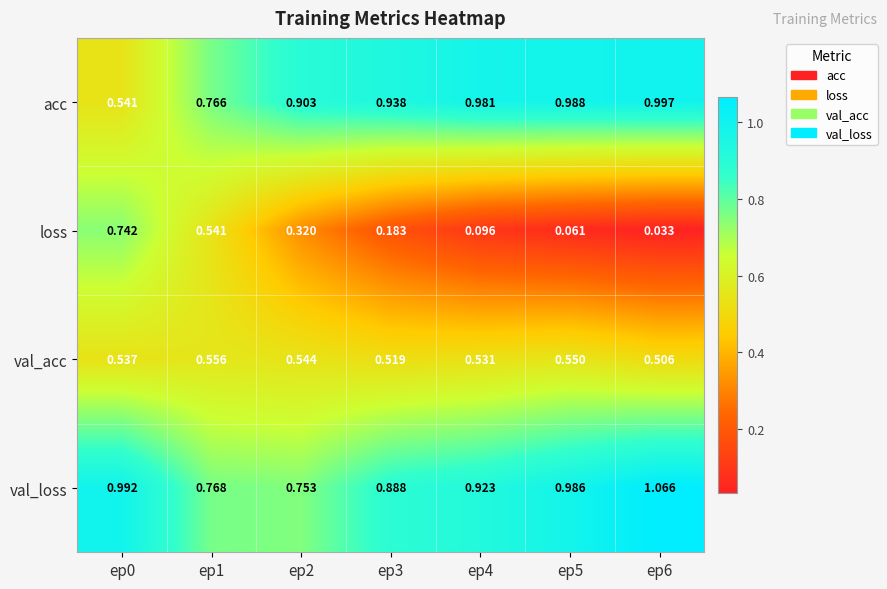

List the series in order of their peak value, lowest first.

val_acc, loss, acc, val_loss